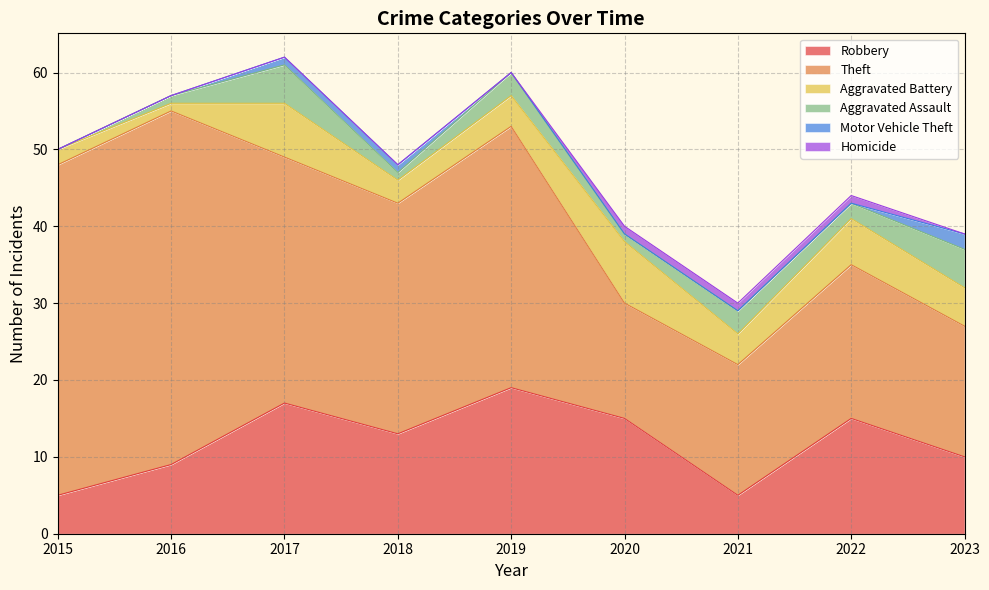

True or false: Robbery and Theft intersect in this chart.

False